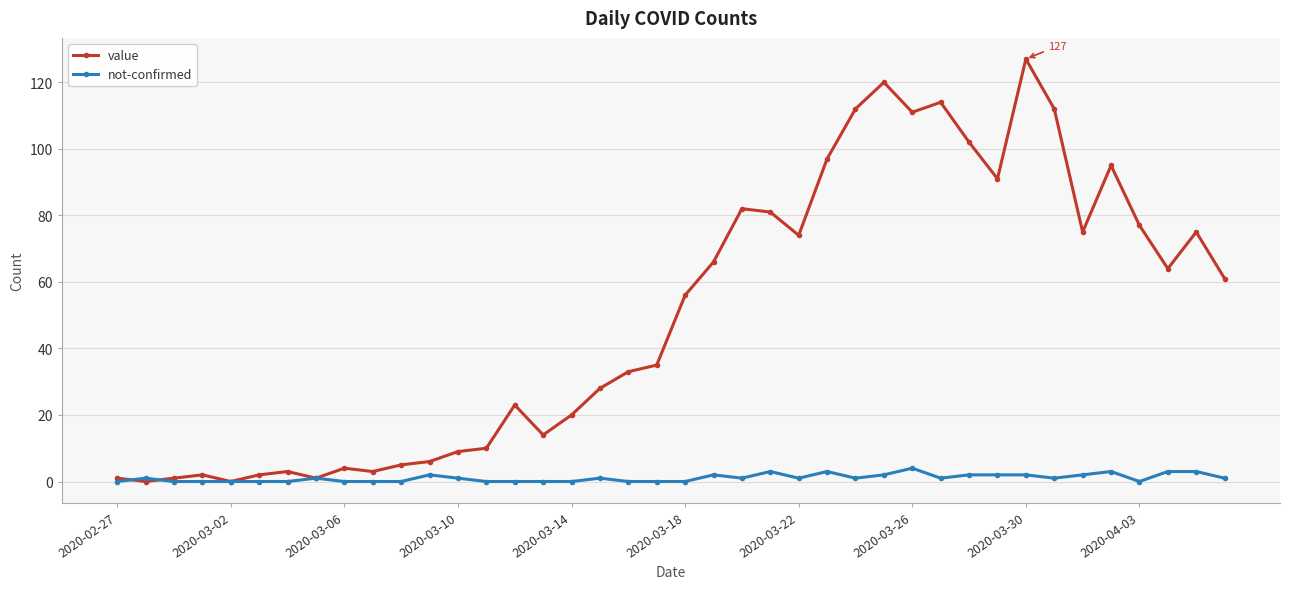

What is the value of the not-confirmed point at the 24th from the left?

3